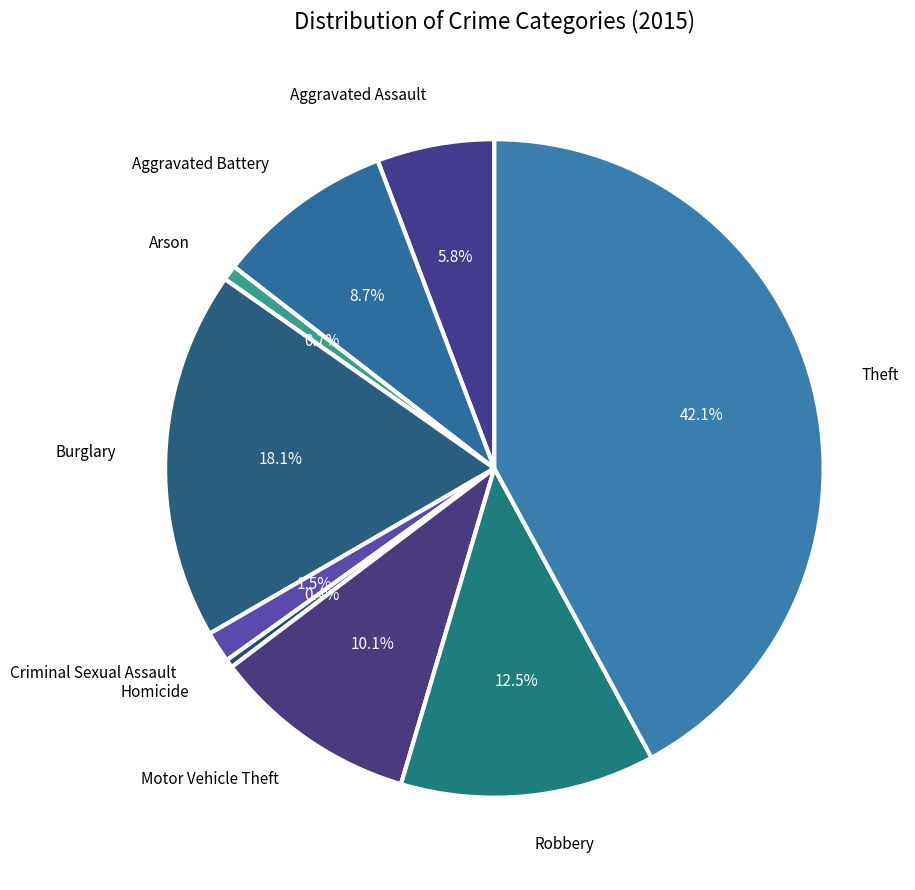

Rank the categories by value from lowest to highest.

Homicide, Arson, Criminal Sexual Assault, Aggravated Assault, Aggravated Battery, Motor Vehicle Theft, Robbery, Burglary, Theft